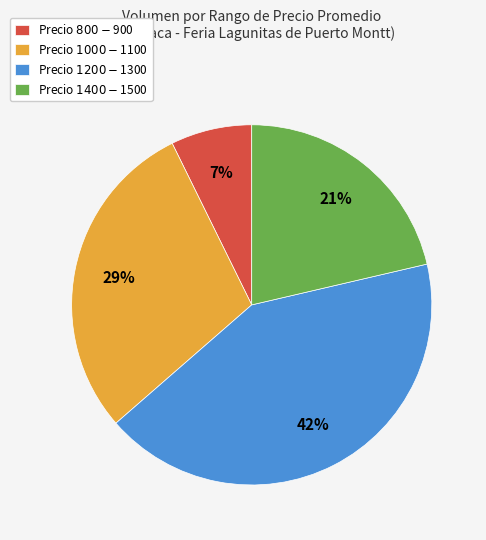

Is there any slice that represents more than half of the pie?

No